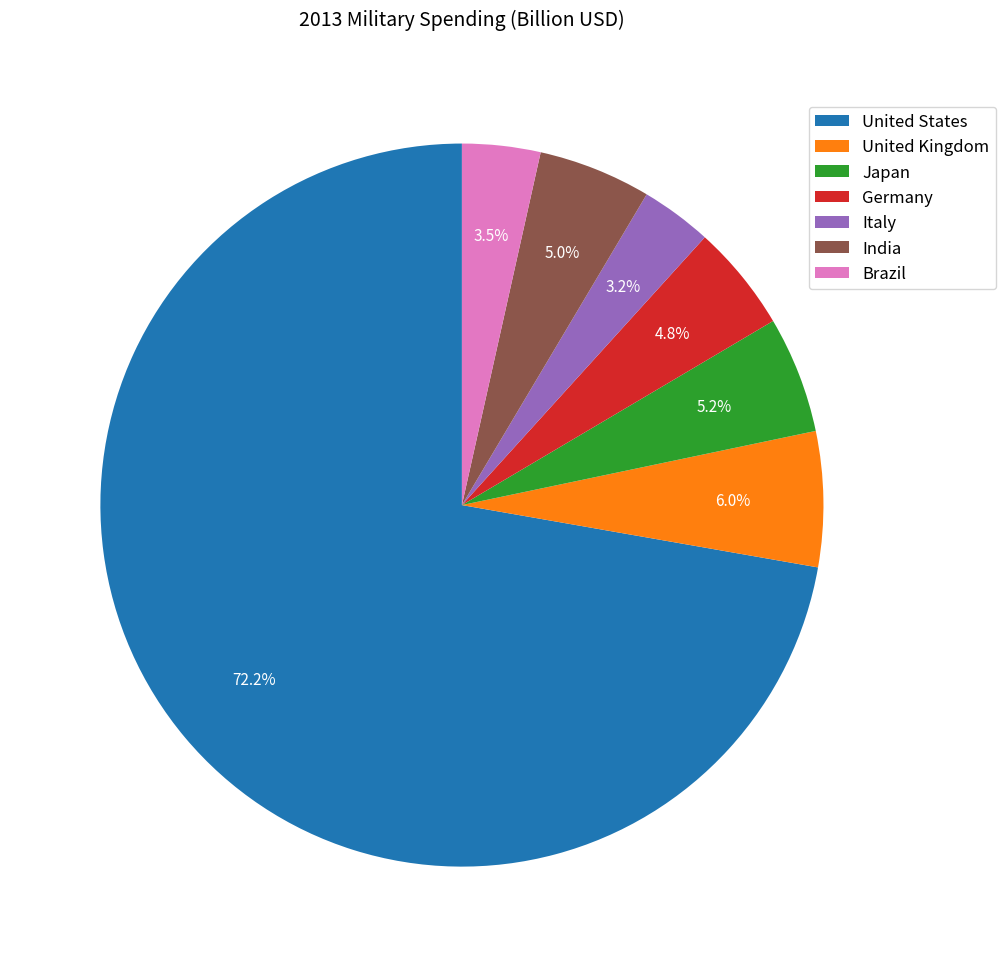

Count the number of slices in the pie.

7